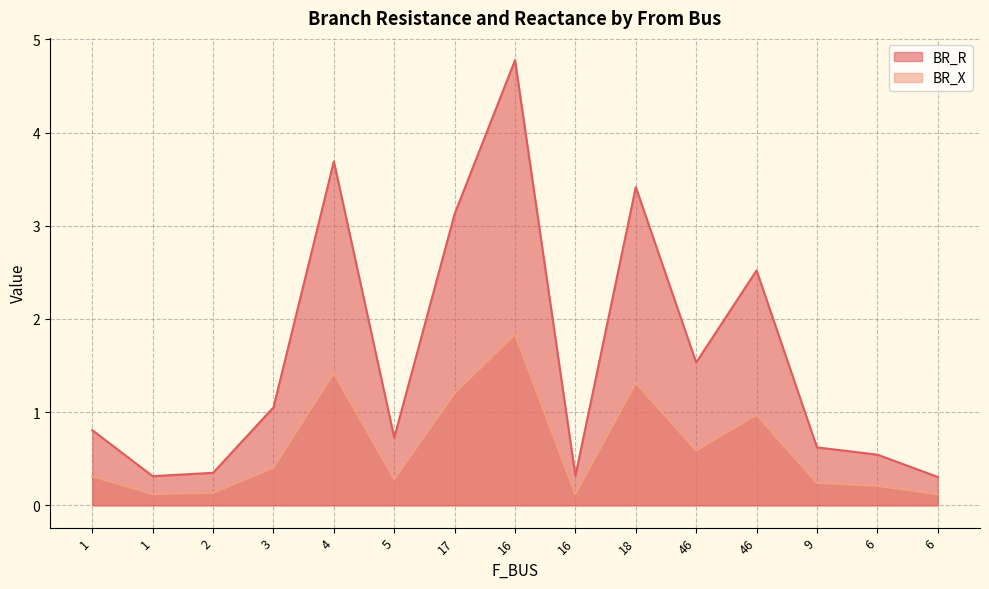

How many lines are shown in the chart?

2